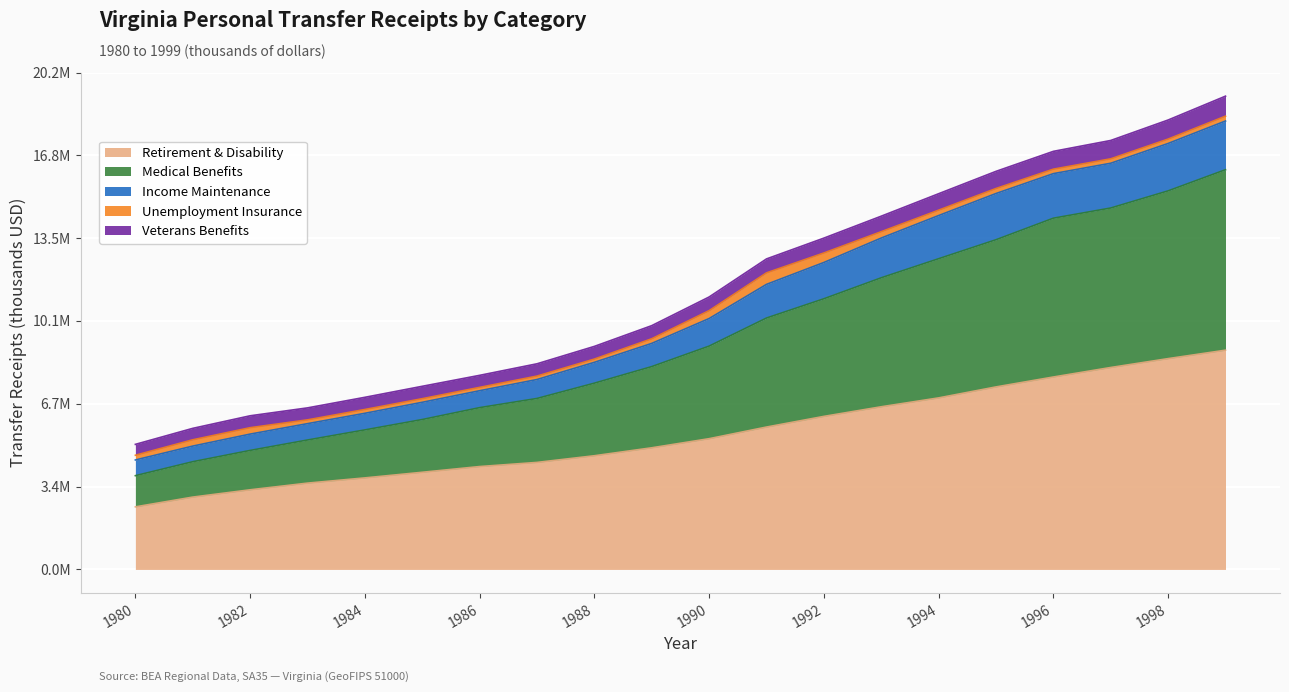

What is the greatest value displayed?

19250382